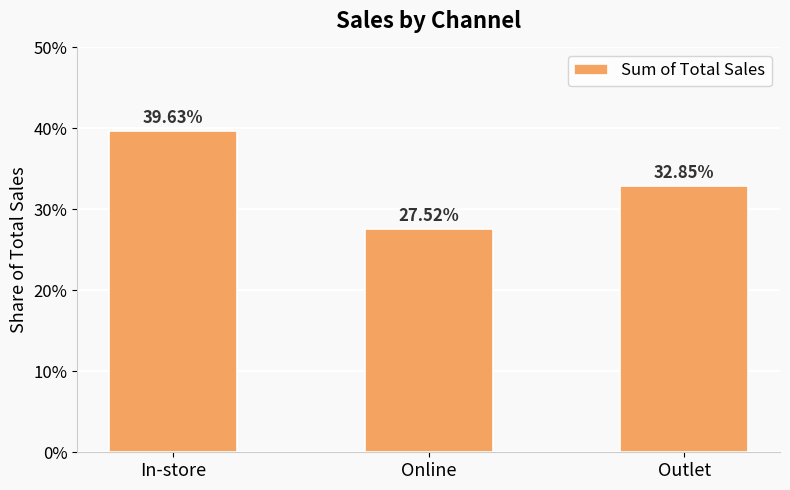

What is the difference between the maximum and second lowest values?

0.1